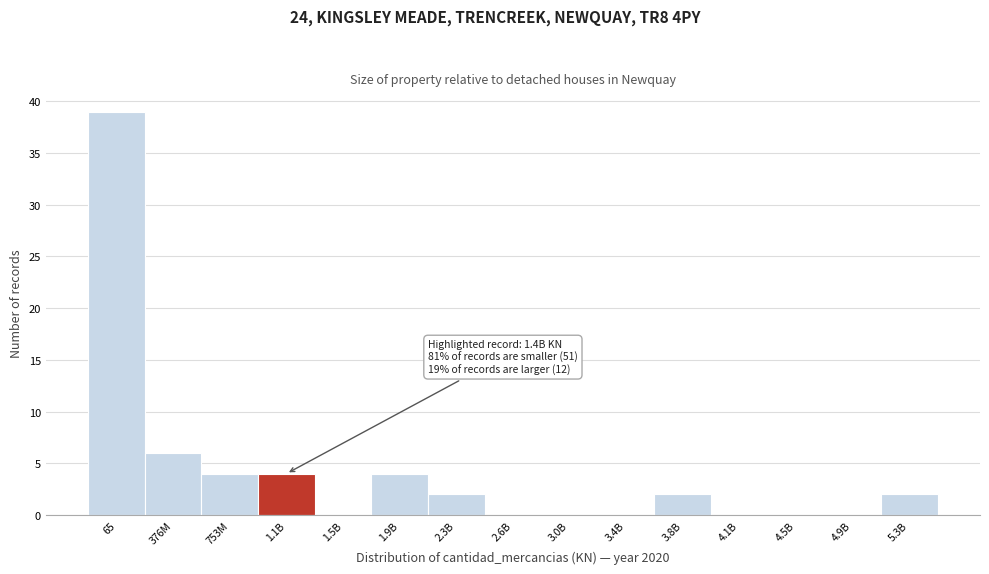

Reading right to left, extract all data points from this chart.

5.3B=2	4.9B=0	4.5B=0	4.1B=0	3.8B=2	3.4B=0	3.0B=0	2.6B=0	2.3B=2	1.9B=4	1.5B=0	1.1B=4	753M=4	376M=6	65=39